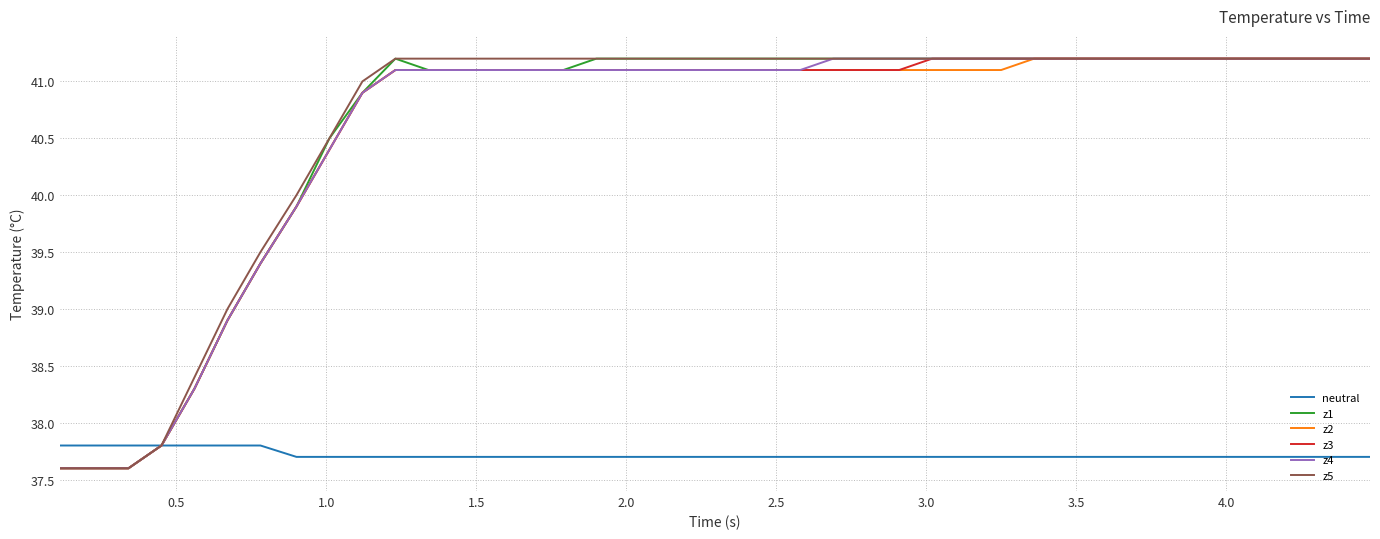

What is the minimum value shown in the chart?

37.6